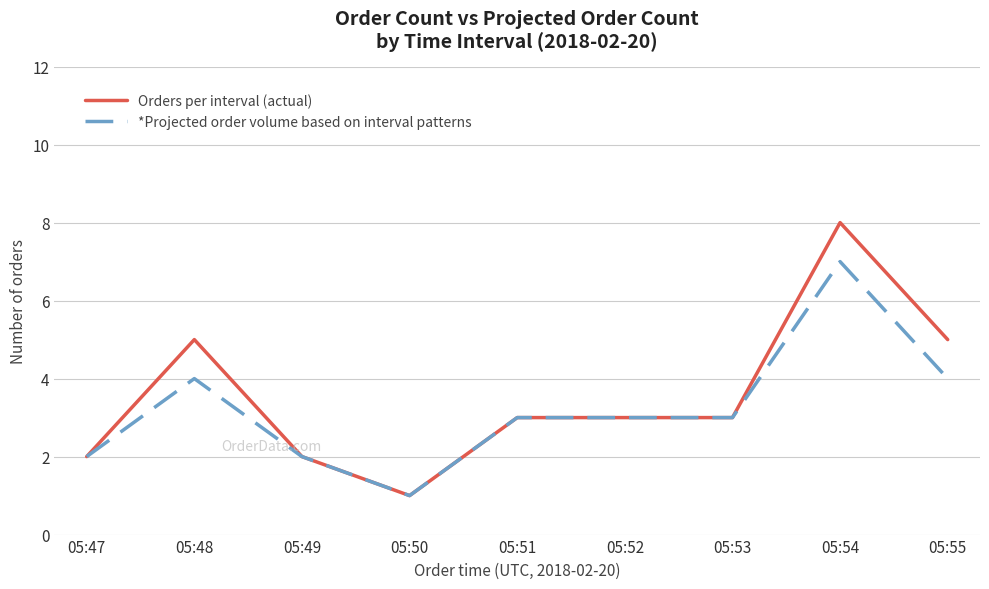

Which series has the widest spread of values?

Orders per interval (actual)